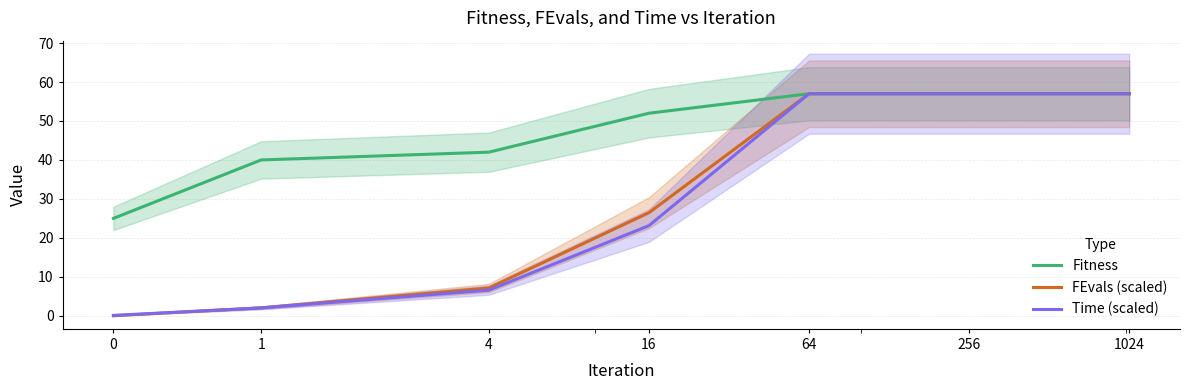

How many data points in Time (scaled) are less than 23?

3